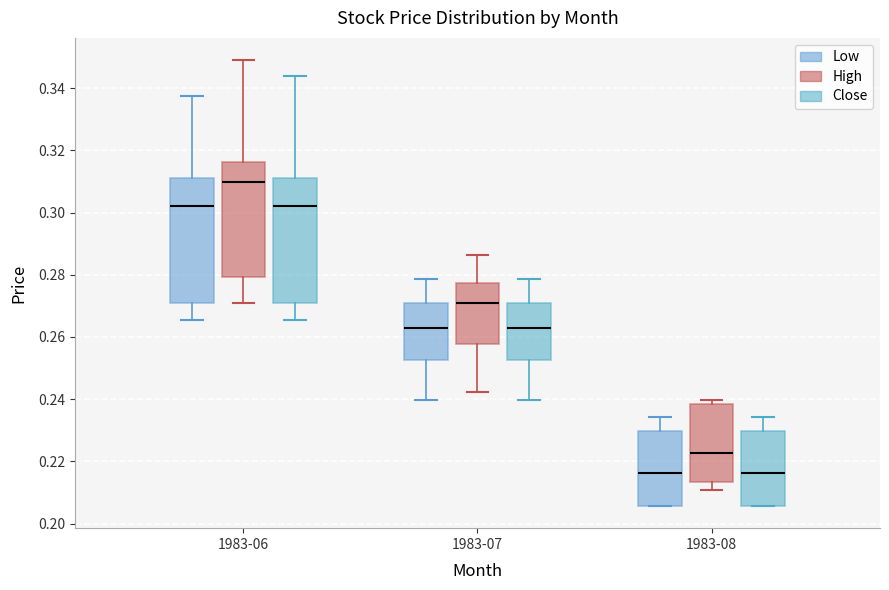

Where is the lower edge of the box for 1983-08 (High) on the y-axis? The values are not printed on the chart, so give them approximately, as read against the axis.

0.214